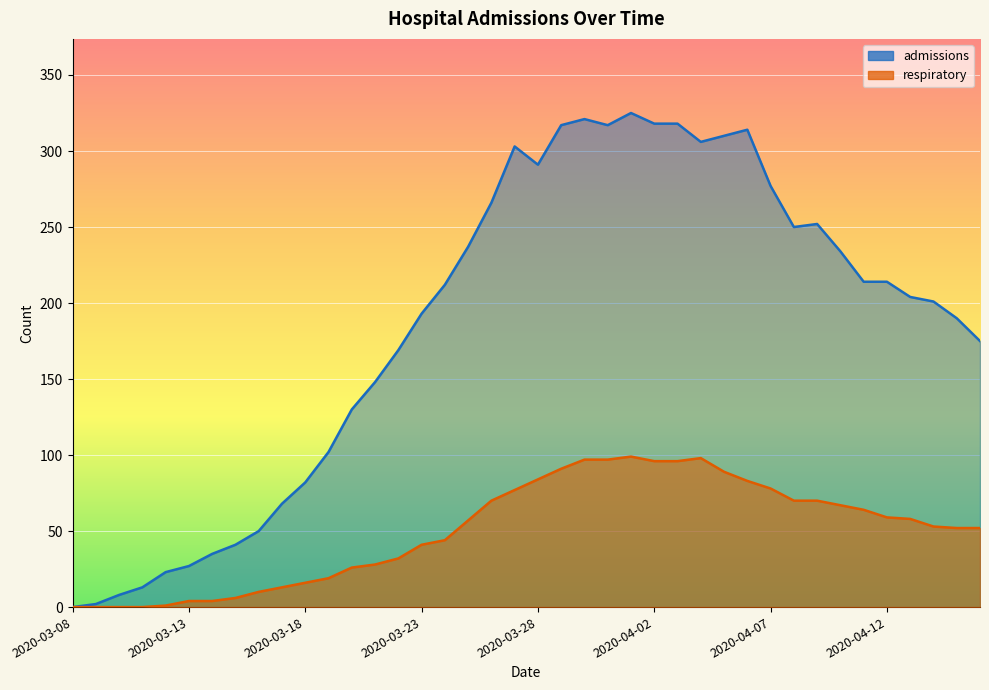

What is the total value across all series at 2020-03-11?

13